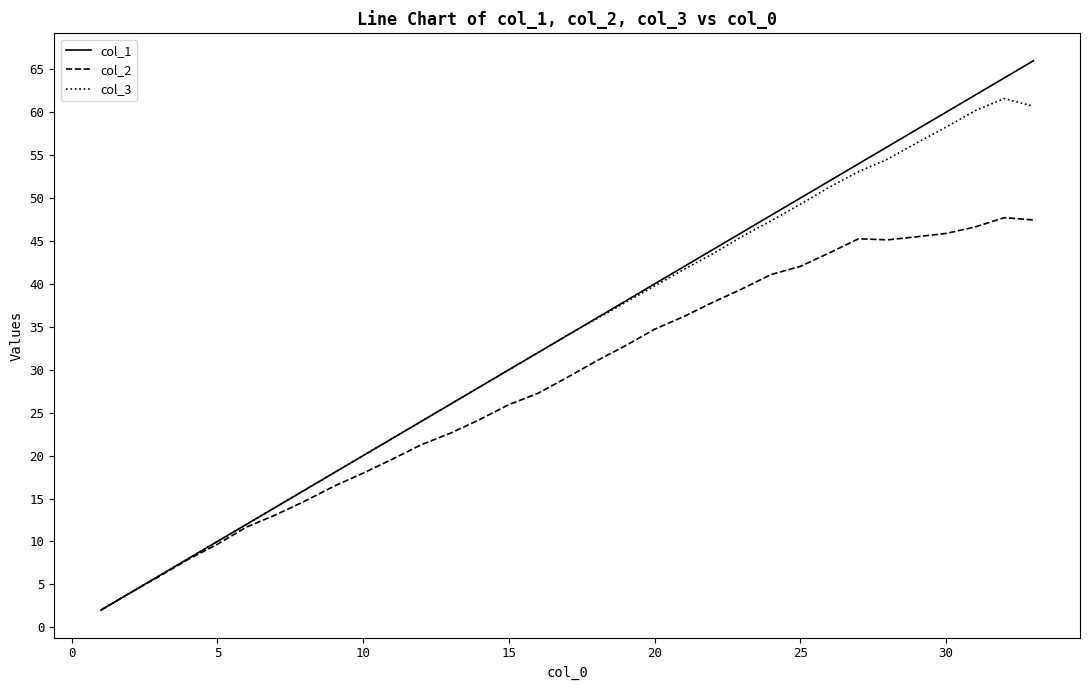

What are all the series names shown in the legend?

col_1, col_2, col_3